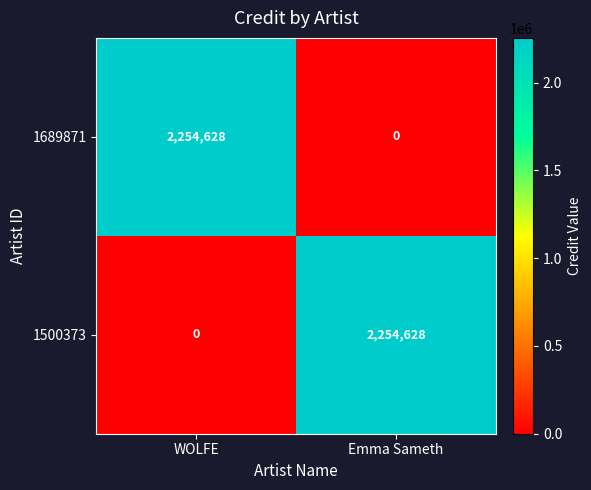

What is the difference between the highest and lowest values at Emma Sameth?

2254628